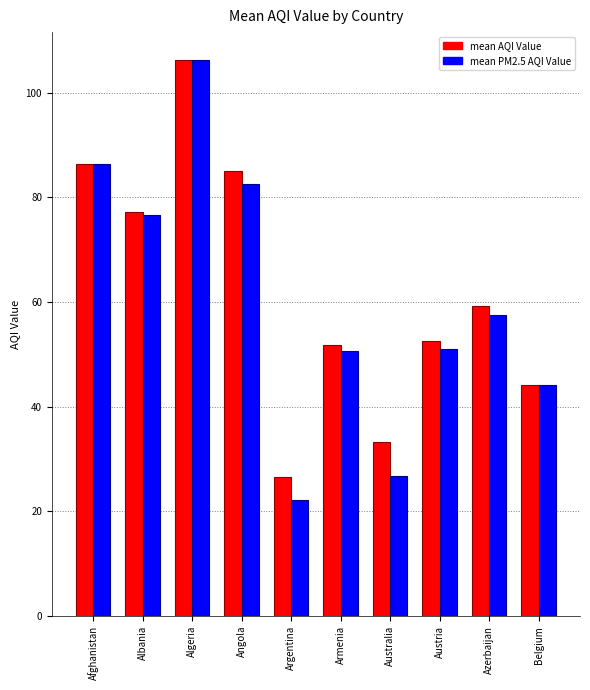

Which series changed the most between Azerbaijan and Belgium?

mean AQI Value